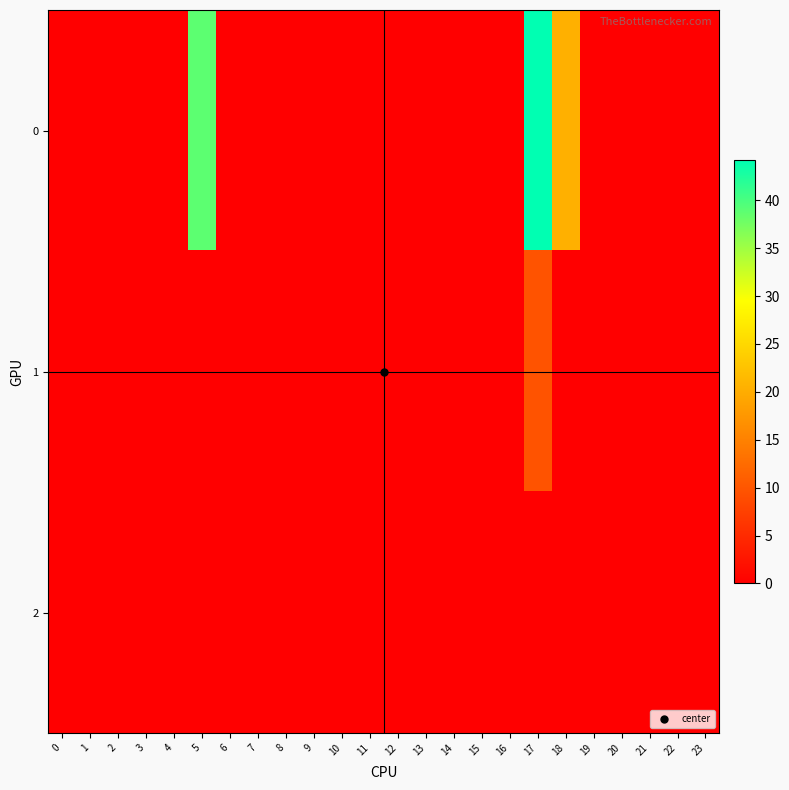

At how many categories does at least one series exceed 34?

2